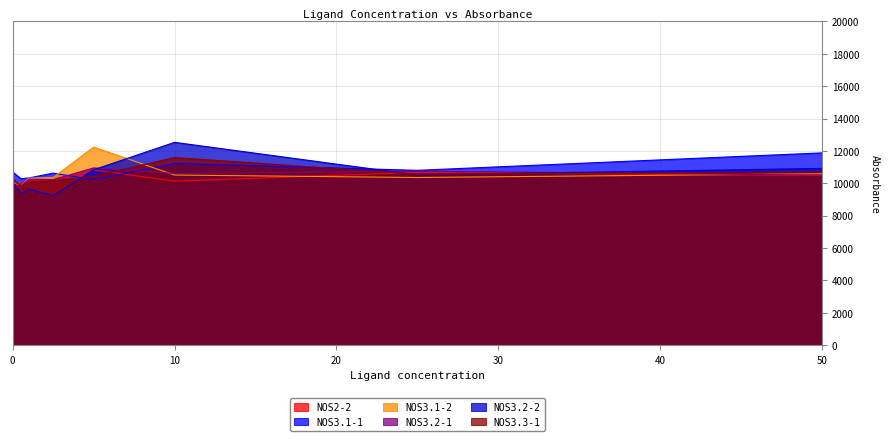

Reading left to right, transcribe all the data shown in this chart.

NOS2-2: 9820.0	10019.0	10218.0	10214.0	10818.0	10132.0	10672.0	10478.0
NOS3.1-1: 10692.0	10284.0	10330.0	10628.0	10220.0	11220.0	10800.0	11876.0
NOS3.1-2: 10080.0	9858.0	10316.0	10358.0	12234.0	10508.0	10356.0	10588.0
NOS3.2-1: 10298.0	9834.0	10252.0	10222.0	10950.0	10606.0	10750.0	10500.0
NOS3.2-2: 10050.0	9378.0	9650.0	9226.0	10836.0	12528.0	10512.0	10920.0
NOS3.3-1: 10188.0	9840.0	10080.0	10154.0	10424.0	11588.0	10566.0	10704.0